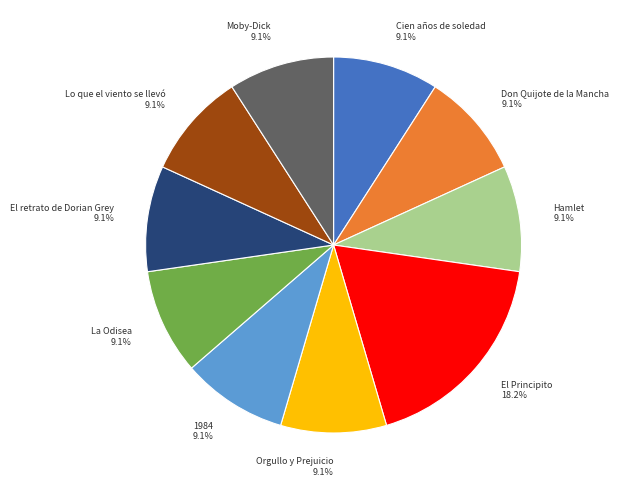

How many slices are in this pie chart?

10